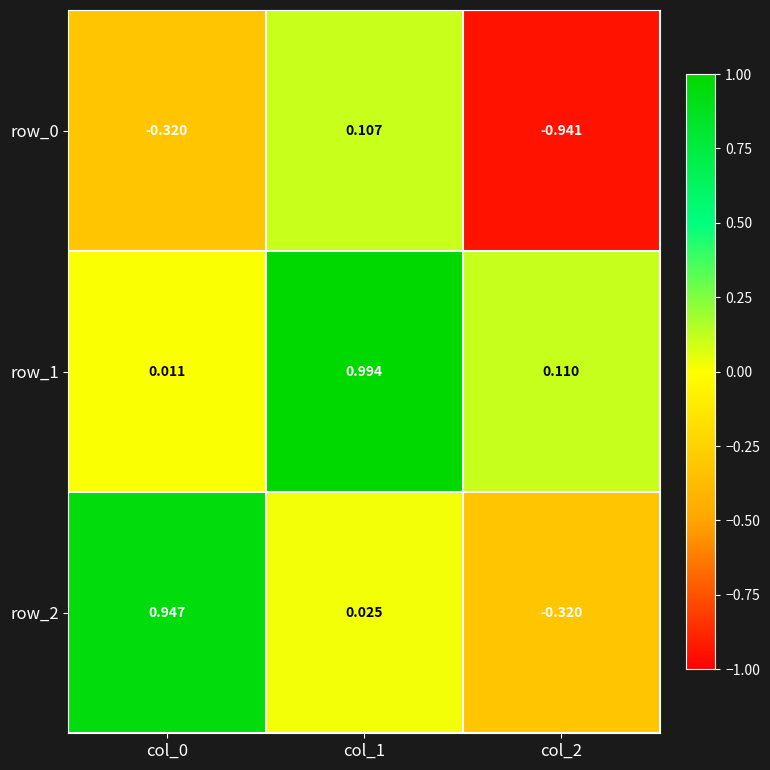

How many values in the row_0 series are below 0?

2